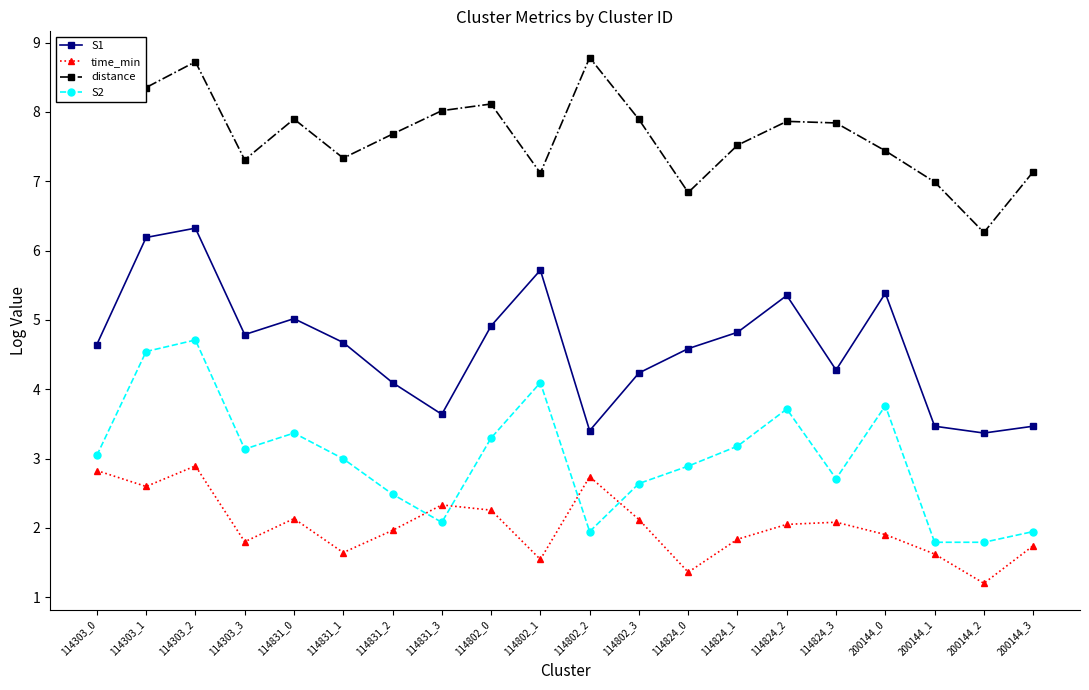

The time_min series shows 2.0 at 114824_2. True or false?

True